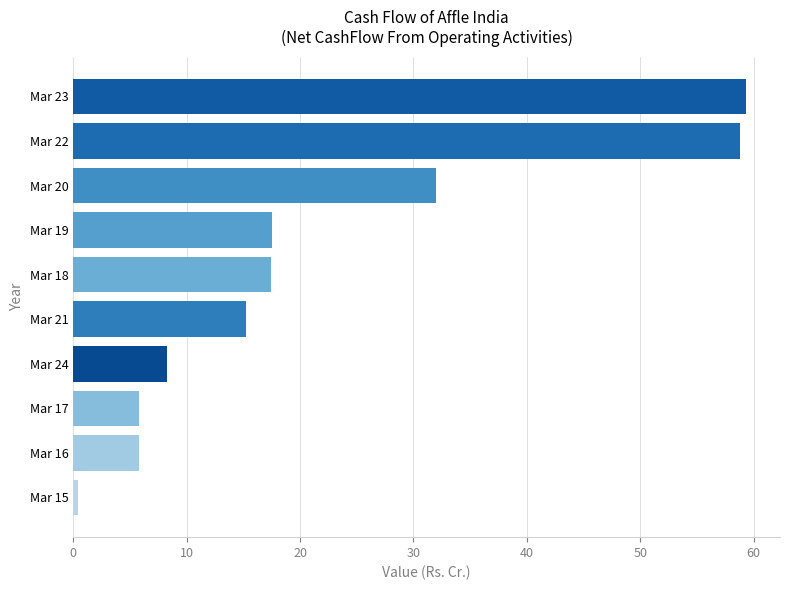

How many bars are there in total?

10